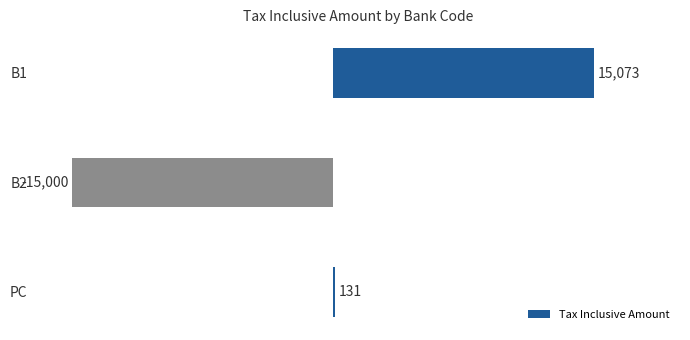

Where is the data nearest to the value 36?

PC